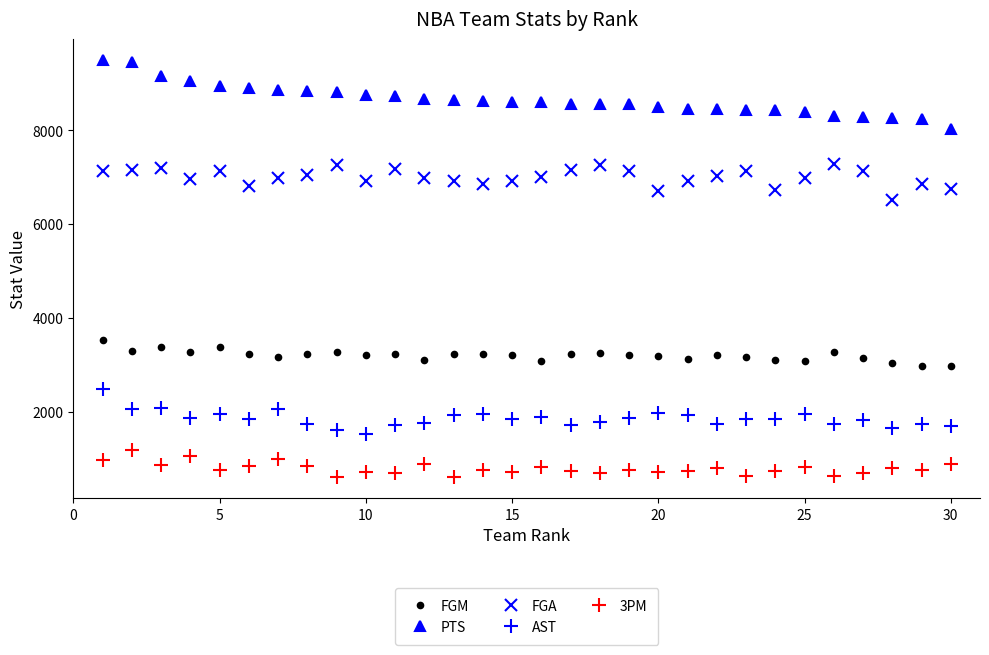

What is the value of the AST point at the 18th from the left?

1786